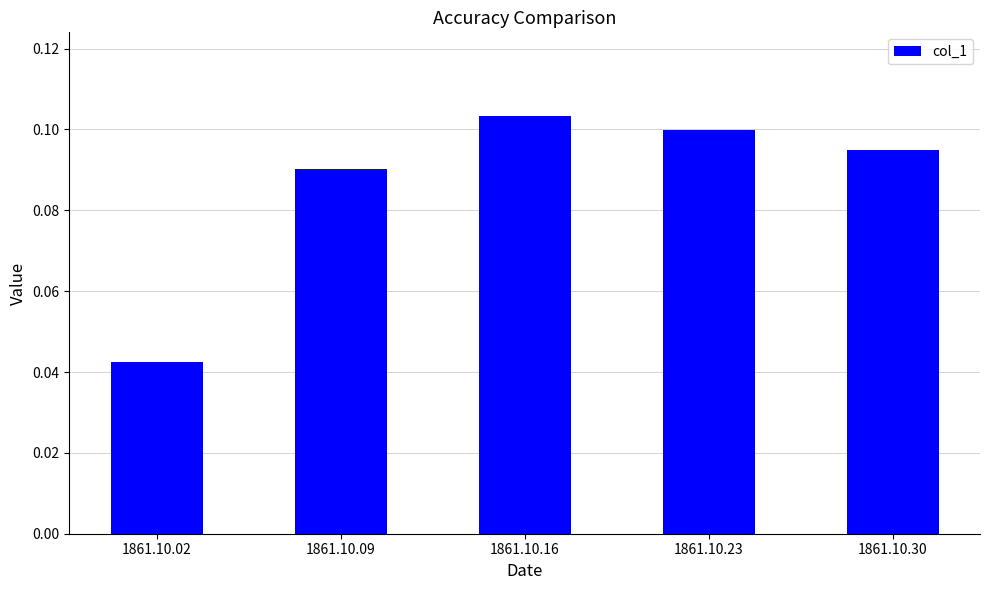

List the labels in order of value, smallest first.

1861.10.02, 1861.10.09, 1861.10.30, 1861.10.23, 1861.10.16